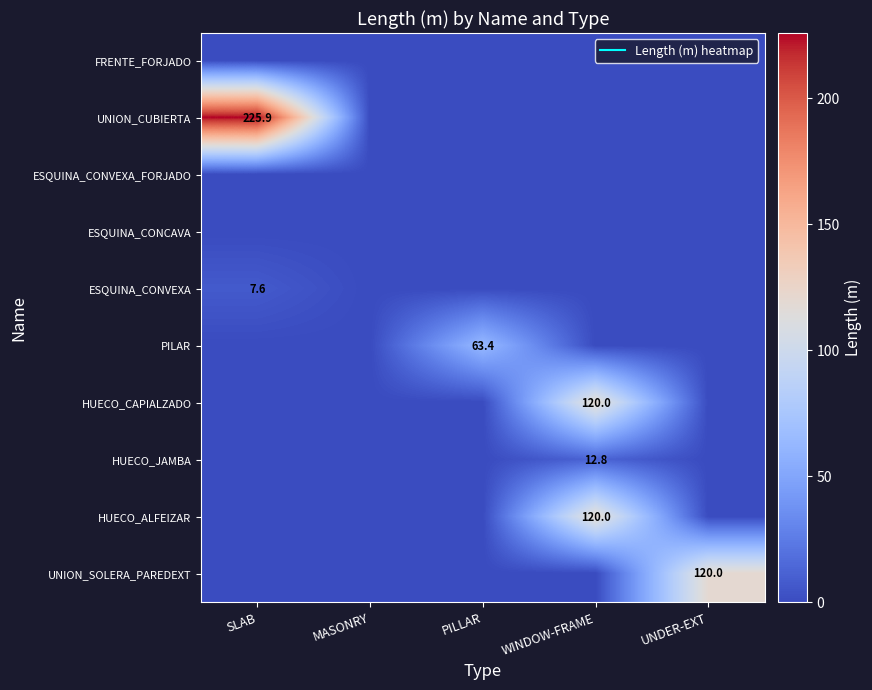

Between SLAB and PILLAR, which series saw the biggest shift?

UNION_CUBIERTA